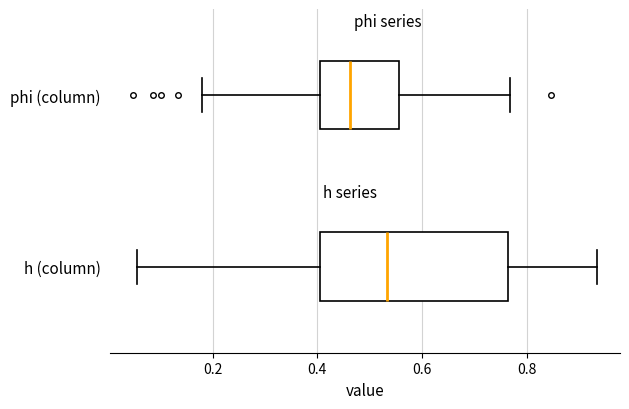

Which box is the widest, from its left edge to its right edge?

h (column)